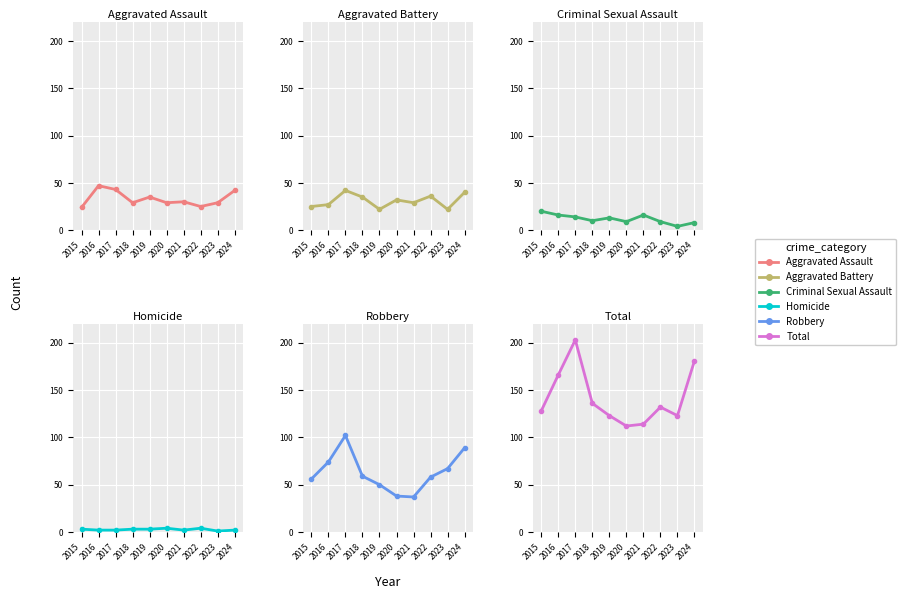

At which category is the sum across all series the highest?

2017